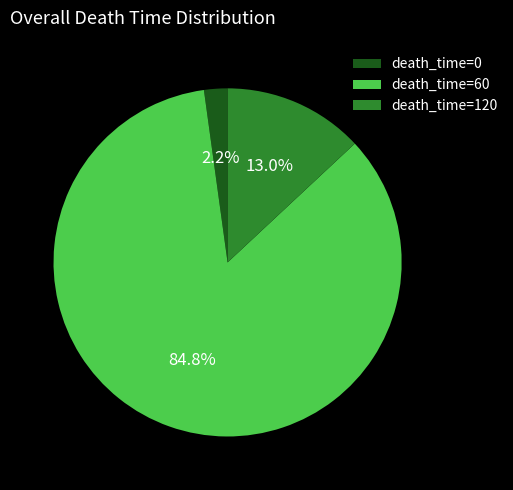

Rank the categories by value from highest to lowest.

death_time=60, death_time=120, death_time=0